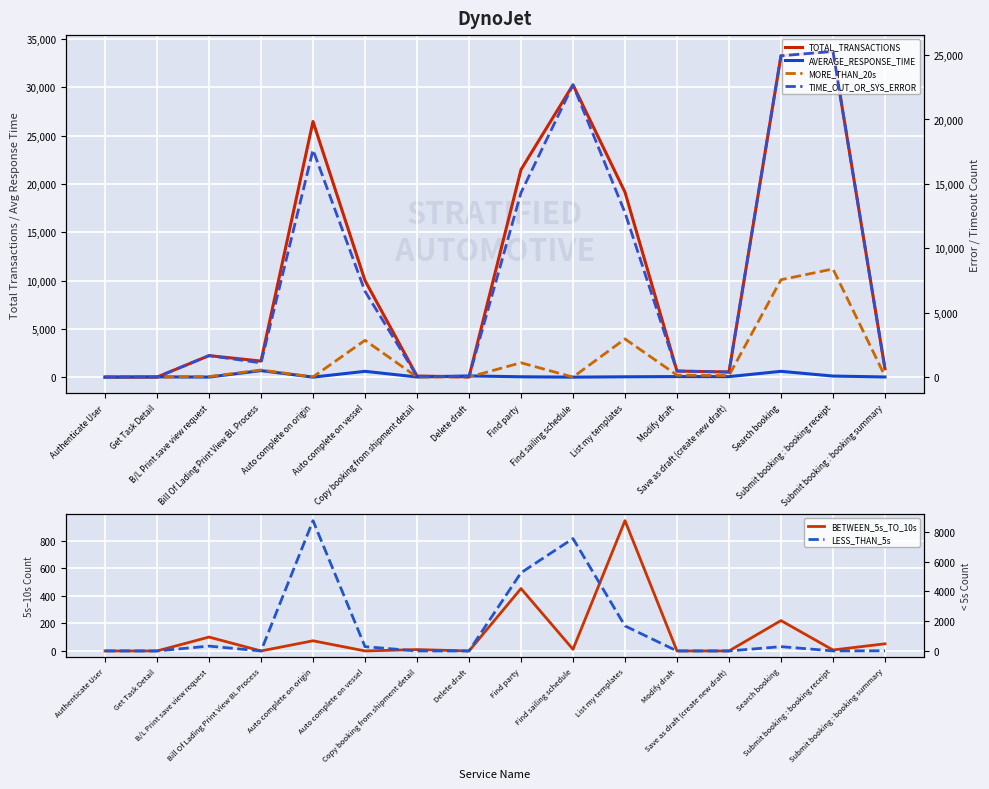

Reading right to left, what are all the values shown in this chart?

TOTAL_TRANSACTIONS: Submit booking : booking summary=868.0	Submit booking : booking receipt=33712.0	Search booking=33256.0	Save as draft (create new draft)=532.0	Modify draft=632.0	List my templates=19146.0	Find sailing schedule=30248.0	Find party=21474.0	Delete draft=32.0	Copy booking from shipment detail=111.0	Auto complete on vessel=9996.0	Auto complete on origin=26457.0	Bill Of Lading Print View BL Process=1662.0	B/L Print save view request=2228.0	Get Task Detail=6.0	Authenticate User=9.0
AVERAGE_RESPONSE_TIME: Submit booking : booking summary=18.7	Submit booking : booking receipt=113.5	Search booking=603.8	Save as draft (create new draft)=53.8	Modify draft=60.3	List my templates=36.7	Find sailing schedule=1.0	Find party=38.7	Delete draft=128.2	Copy booking from shipment detail=17.0	Auto complete on vessel=603.8	Auto complete on origin=1.5	Bill Of Lading Print View BL Process=675.0	B/L Print save view request=7.9	Get Task Detail=28.5	Authenticate User=0.3
BETWEEN_5s_TO_10s: Submit booking : booking summary=52.0	Submit booking : booking receipt=7.0	Search booking=221.0	Save as draft (create new draft)=0.0	Modify draft=0.0	List my templates=948.0	Find sailing schedule=12.0	Find party=454.0	Delete draft=0.0	Copy booking from shipment detail=10.0	Auto complete on vessel=0.0	Auto complete on origin=74.0	Bill Of Lading Print View BL Process=0.0	B/L Print save view request=101.0	Get Task Detail=0.0	Authenticate User=0.0
MORE_THAN_20s: Submit booking : booking summary=77.0	Submit booking : booking receipt=8398.0	Search booking=7559.0	Save as draft (create new draft)=124.0	Modify draft=156.0	List my templates=2966.0	Find sailing schedule=4.0	Find party=1117.0	Delete draft=8.0	Copy booking from shipment detail=9.0	Auto complete on vessel=2861.0	Auto complete on origin=17.0	Bill Of Lading Print View BL Process=554.0	B/L Print save view request=46.0	Get Task Detail=1.0	Authenticate User=0.0
TIME_OUT_OR_SYS_ERROR: Submit booking : booking summary=651.0	Submit booking : booking receipt=25284.0	Search booking=24942.0	Save as draft (create new draft)=399.0	Modify draft=474.0	List my templates=12764.0	Find sailing schedule=22686.0	Find party=14316.0	Delete draft=24.0	Copy booking from shipment detail=74.0	Auto complete on vessel=6664.0	Auto complete on origin=17638.0	Bill Of Lading Print View BL Process=1108.0	B/L Print save view request=1671.0	Get Task Detail=4.0	Authenticate User=6.0
LESS_THAN_5s: Submit booking : booking summary=11.0	Submit booking : booking receipt=3.0	Search booking=289.0	Save as draft (create new draft)=0.0	Modify draft=0.0	List my templates=1679.0	Find sailing schedule=7545.0	Find party=5247.0	Delete draft=0.0	Copy booking from shipment detail=0.0	Auto complete on vessel=290.0	Auto complete on origin=8745.0	Bill Of Lading Print View BL Process=0.0	B/L Print save view request=326.0	Get Task Detail=0.0	Authenticate User=3.0